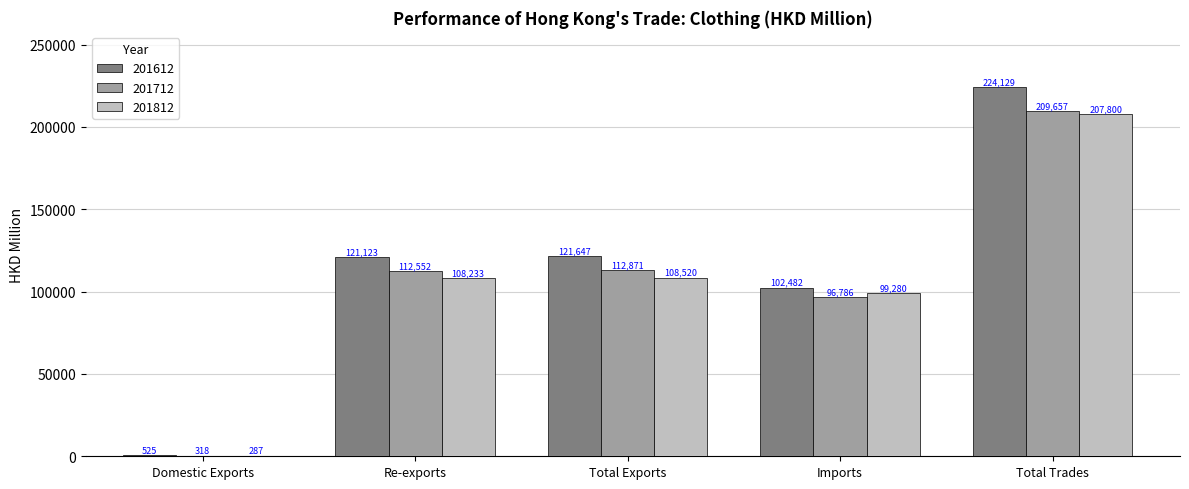

The value of 201612 at Imports is 42233.4. True or false?

False